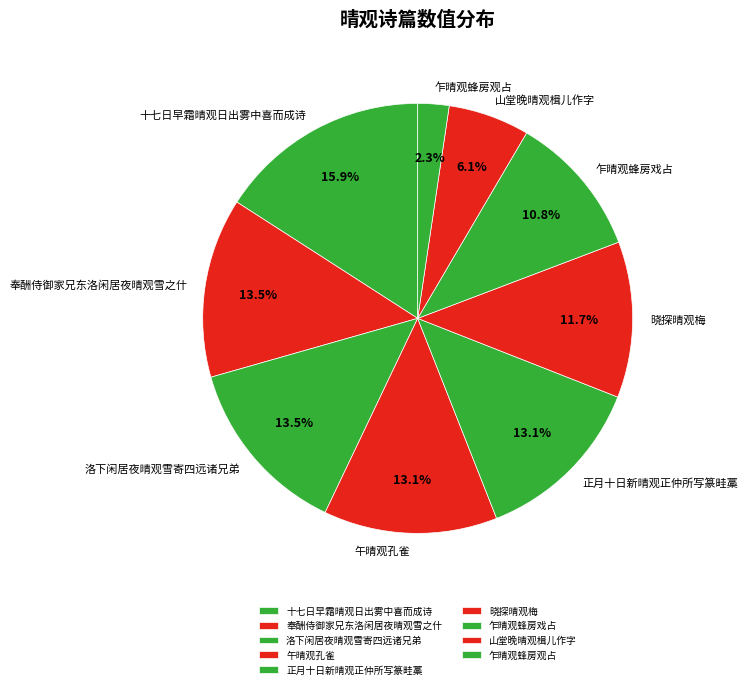

True or false: 洛下闲居夜晴观雪寄四远诸兄弟 accounts for 6% of the total.

False